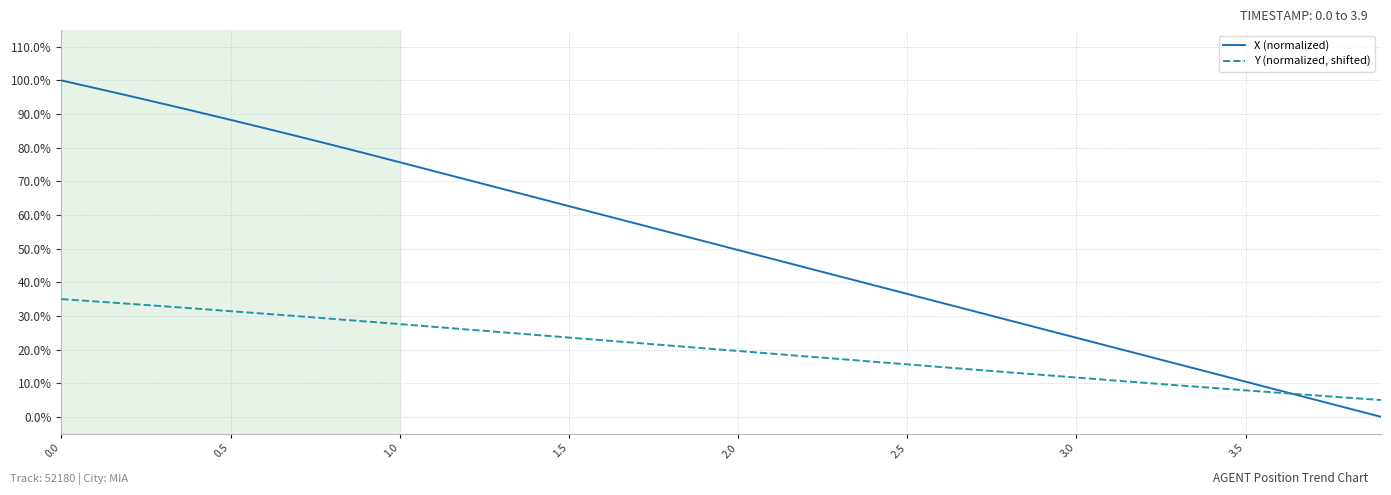

Which series has the widest spread of values?

X (normalized)